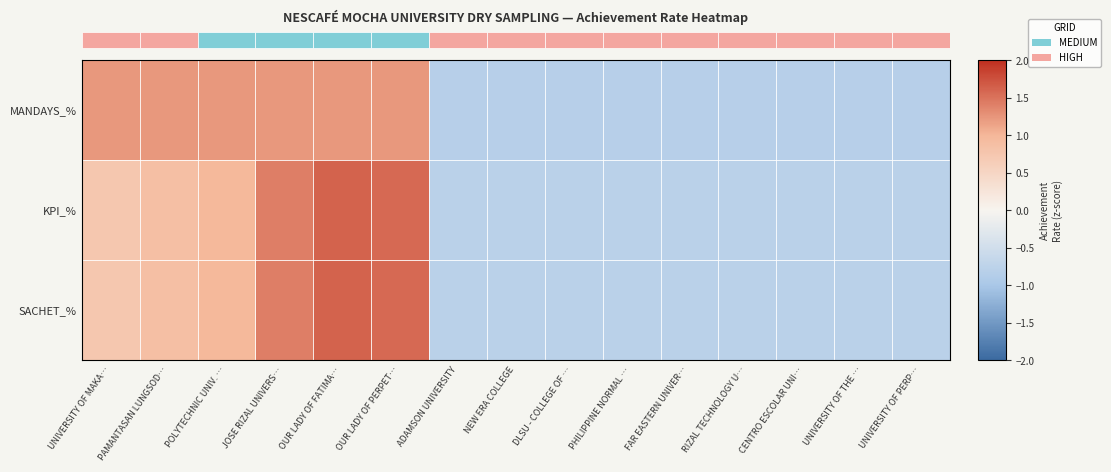

How many values in the KPI_% series exceed 0?

6